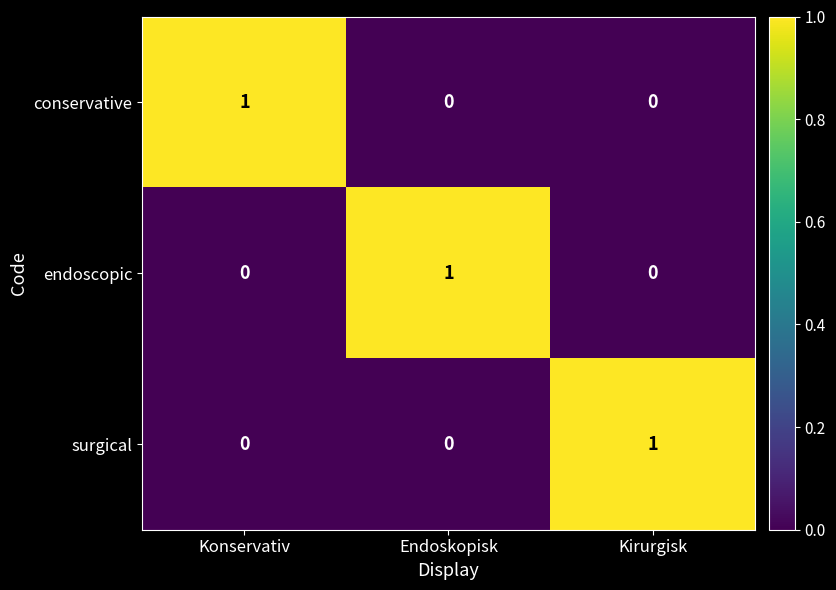

Is it true that conservative equals 0 at Endoskopisk?

True